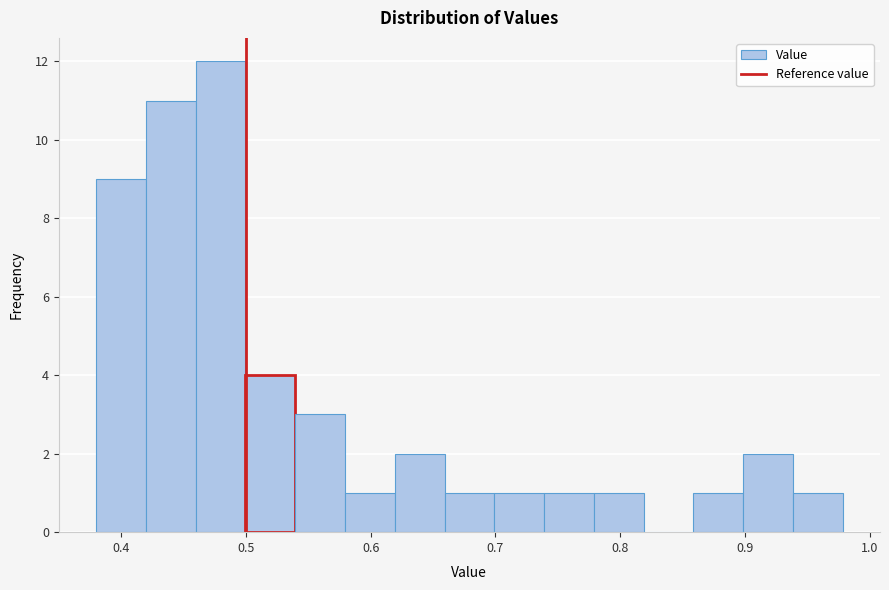

Read against the x-axis, roughly where is the centre of the tallest bar?

0.48